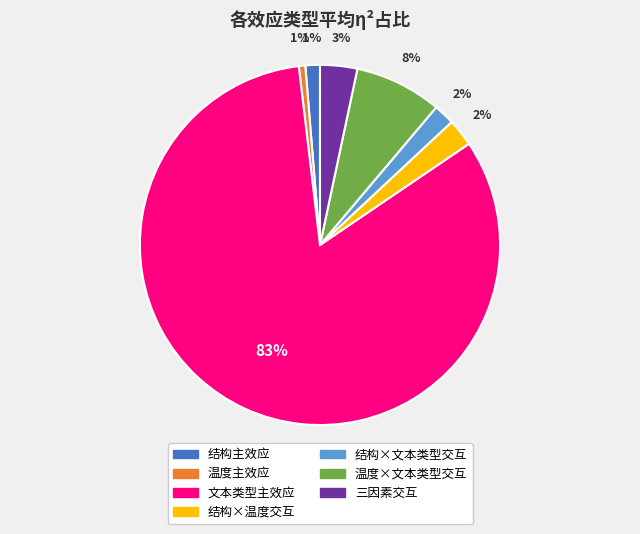

Count the number of slices in the pie.

7